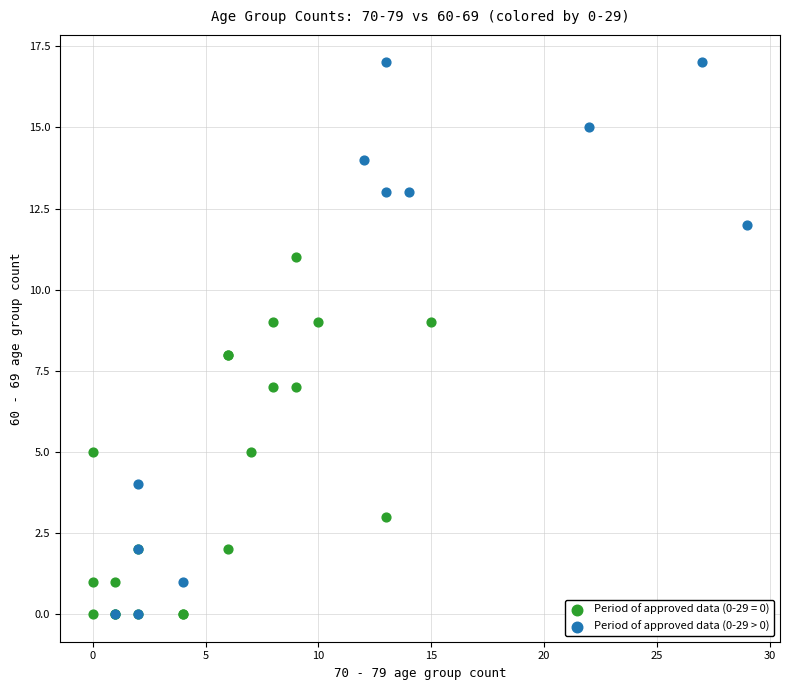

Which series contains the highest Y value?

Period of approved data (0-29 > 0)